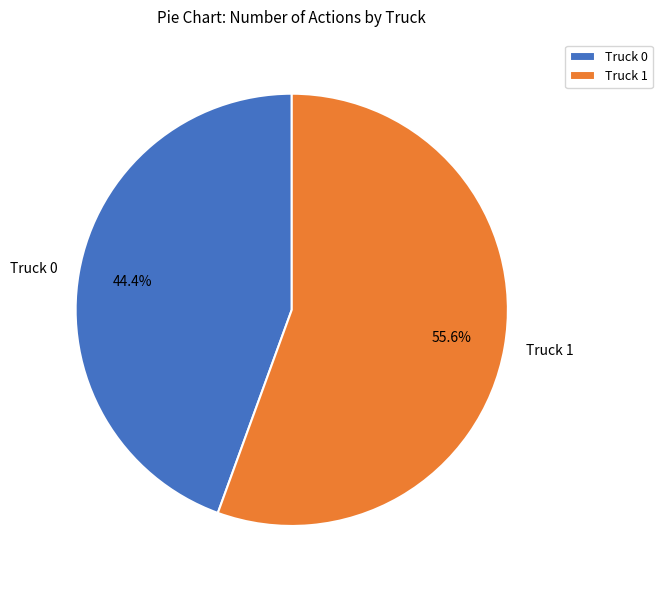

Is it true that Truck 1 is 56% of the pie?

True